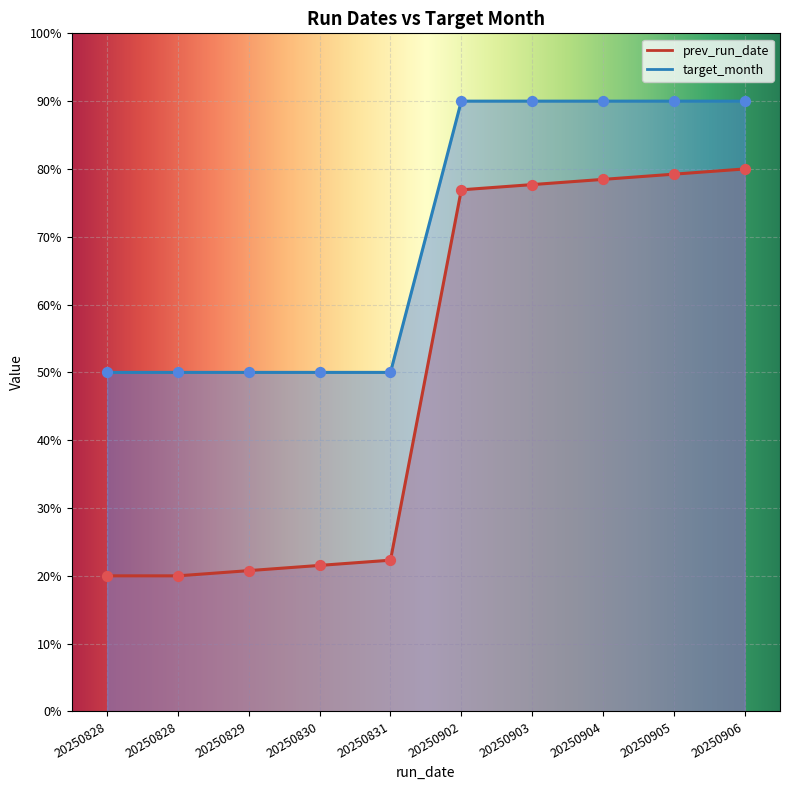

Which series has the largest Y range (max minus min)?

prev_run_date